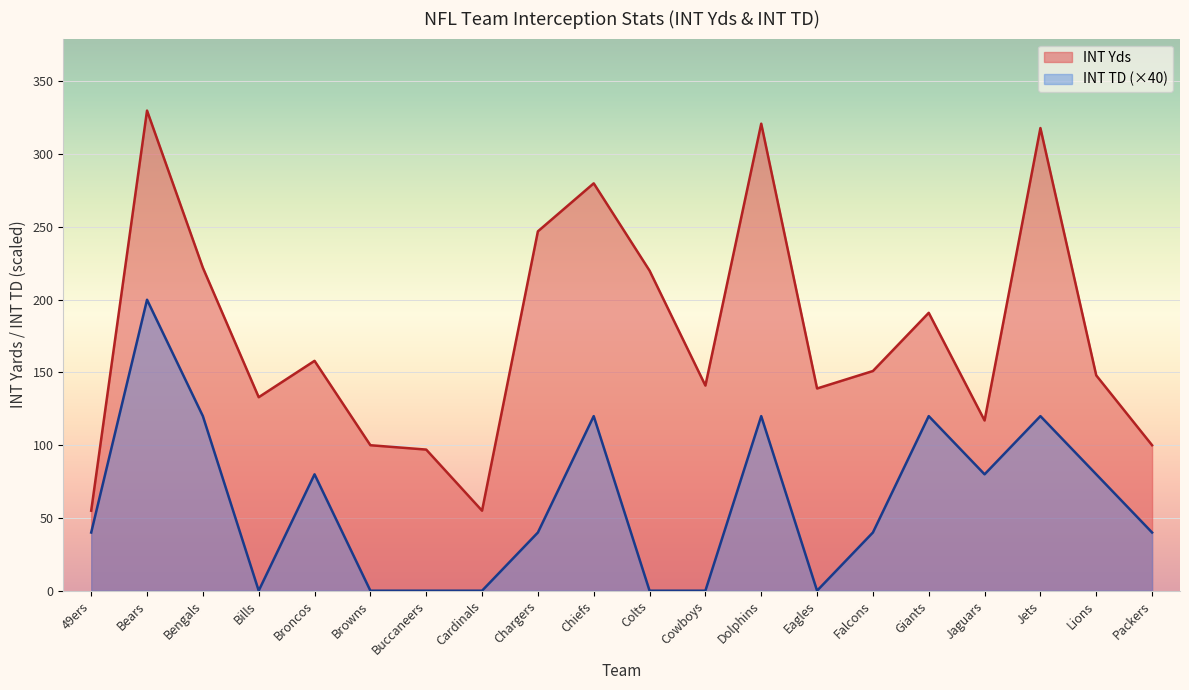

At how many categories does at least one series exceed 237?

5